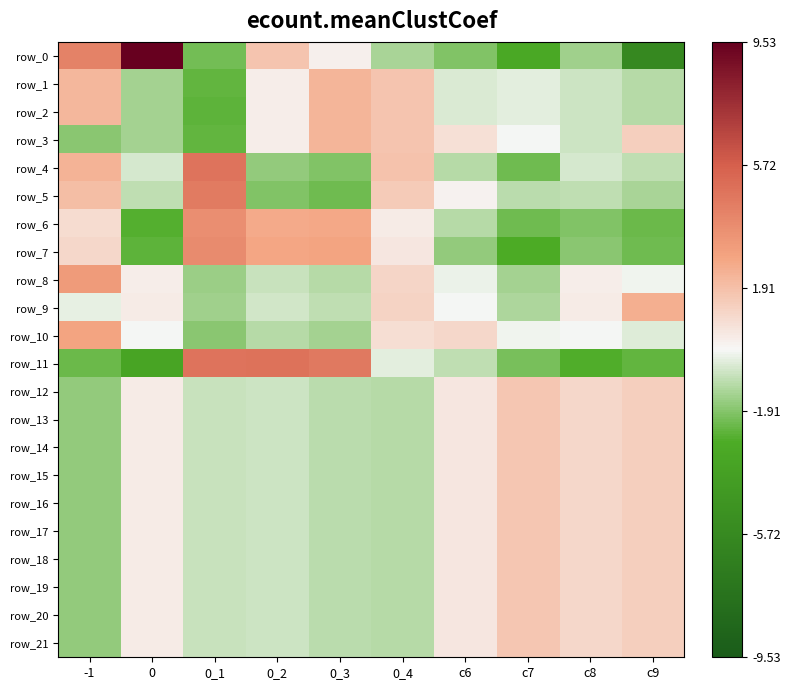

Where does the row_8 series first go above 0?

-1